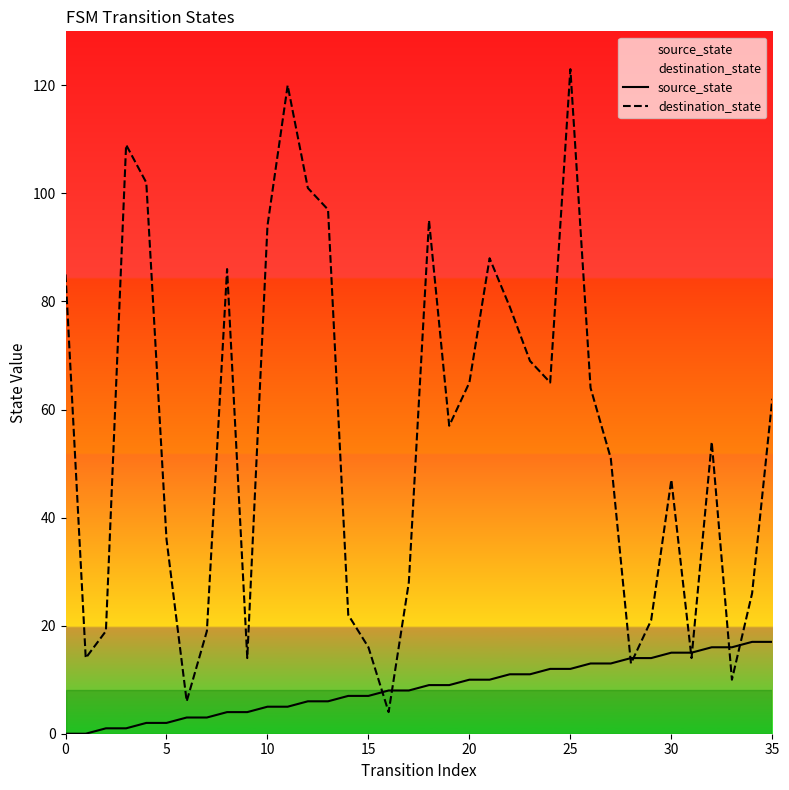

Reading left to right, list all the values displayed in this chart.

source_state: 0	0	1	1	2	2	3	3	4	4	5	5	6	6	7	7	8	8	9	9	10	10	11	11	12	12	13	13	14	14	15	15	16	16	17	17
destination_state: 85	14	19	109	102	36	6	19	86	14	94	120	101	97	22	16	4	28	95	57	65	88	79	69	65	123	64	51	13	21	47	14	54	10	26	62